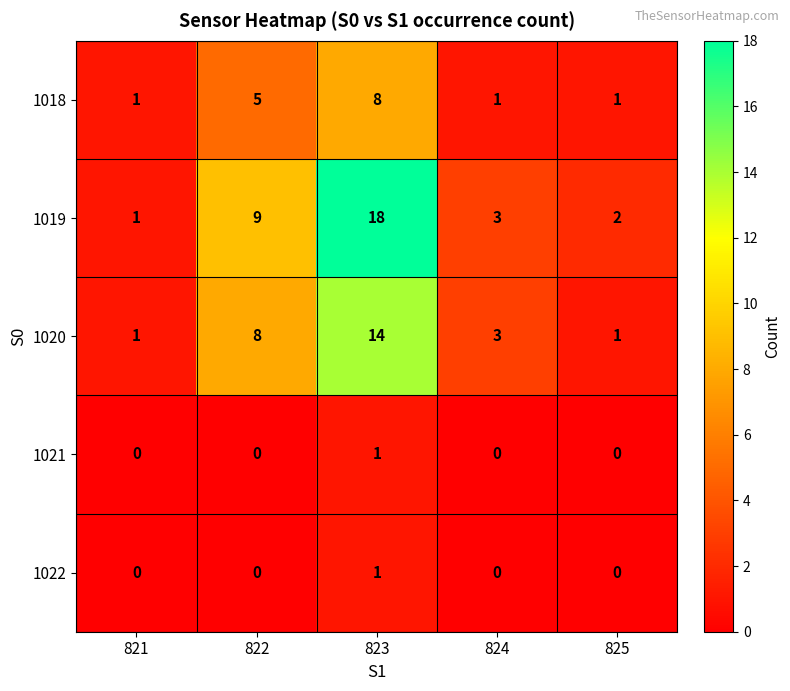

Which series has the largest total across all categories?

1019